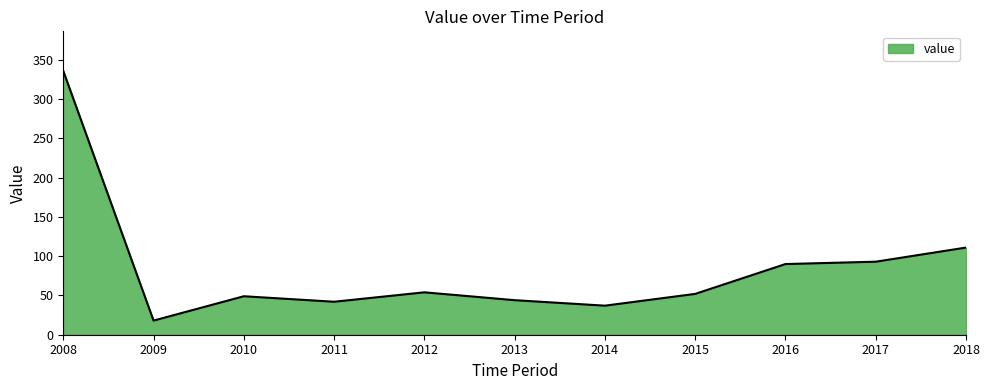

Which label corresponds to the largest value in the chart?

2008